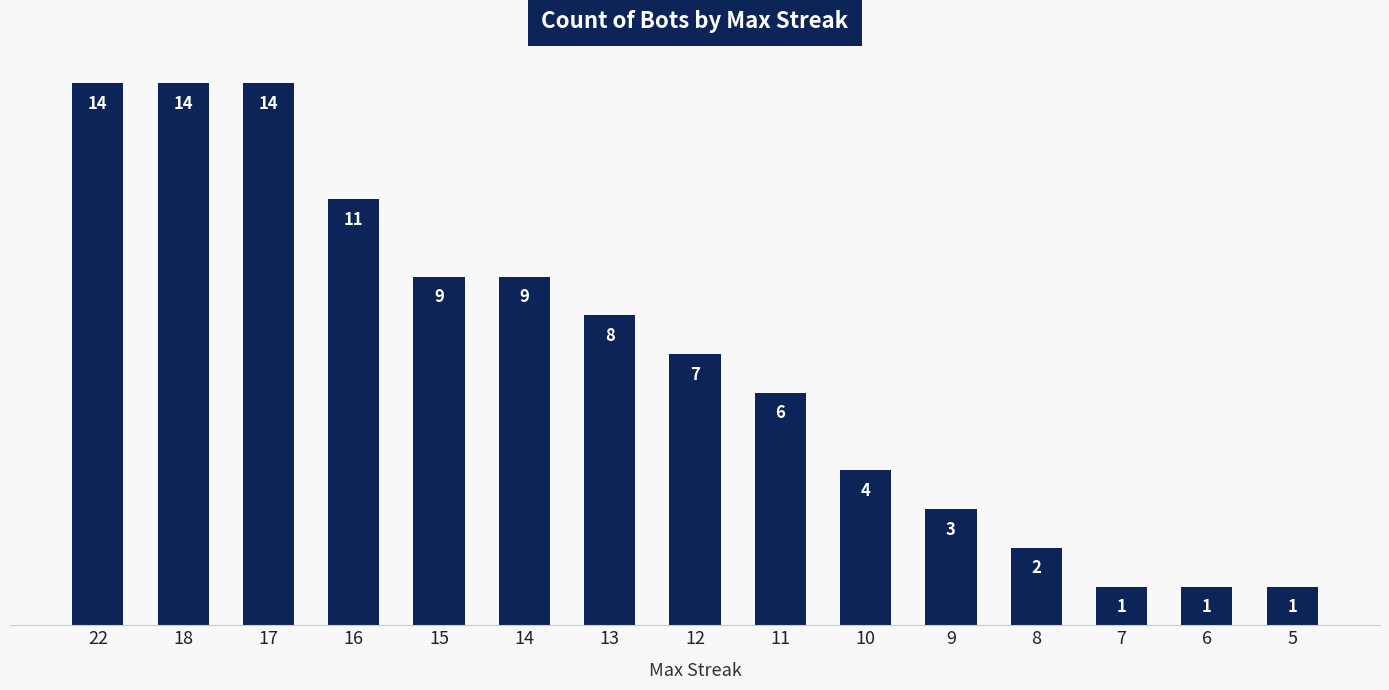

What is the smallest value displayed?

1